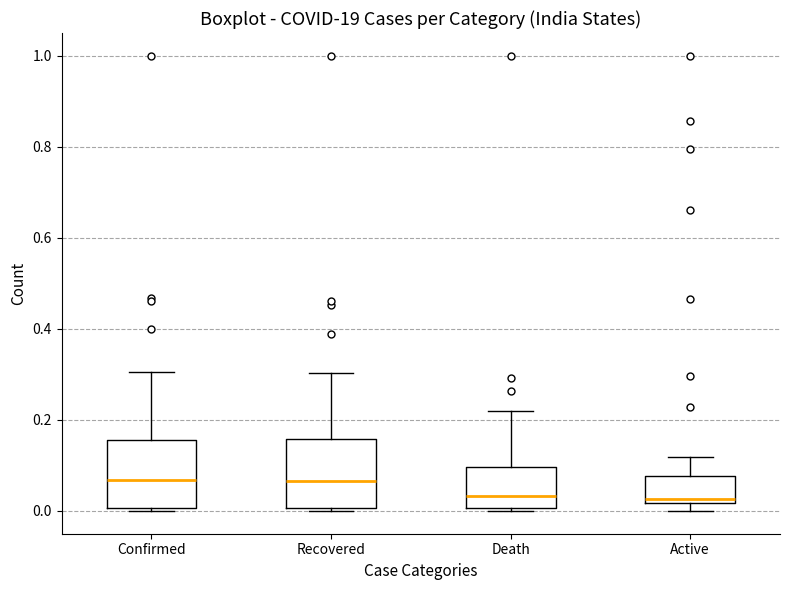

Reading left to right, read every box against the y-axis: the position of its median line, the range the box covers, and the ends of its whiskers. The values are not printed on the chart, so give them approximately, as read against the axis.

Confirmed: median 0.06, box 0.00 to 0.16, whiskers 0.00 (just below the box's lower edge) to 0.30
Recovered: median 0.06, box 0.00 to 0.16, whiskers 0.00 to 0.30
Death: median 0.04, box 0.00 to 0.10, whiskers 0.00 to 0.22
Active: median 0.02 (just above the box's lower edge), box 0.02 to 0.08, whiskers 0.00 to 0.12